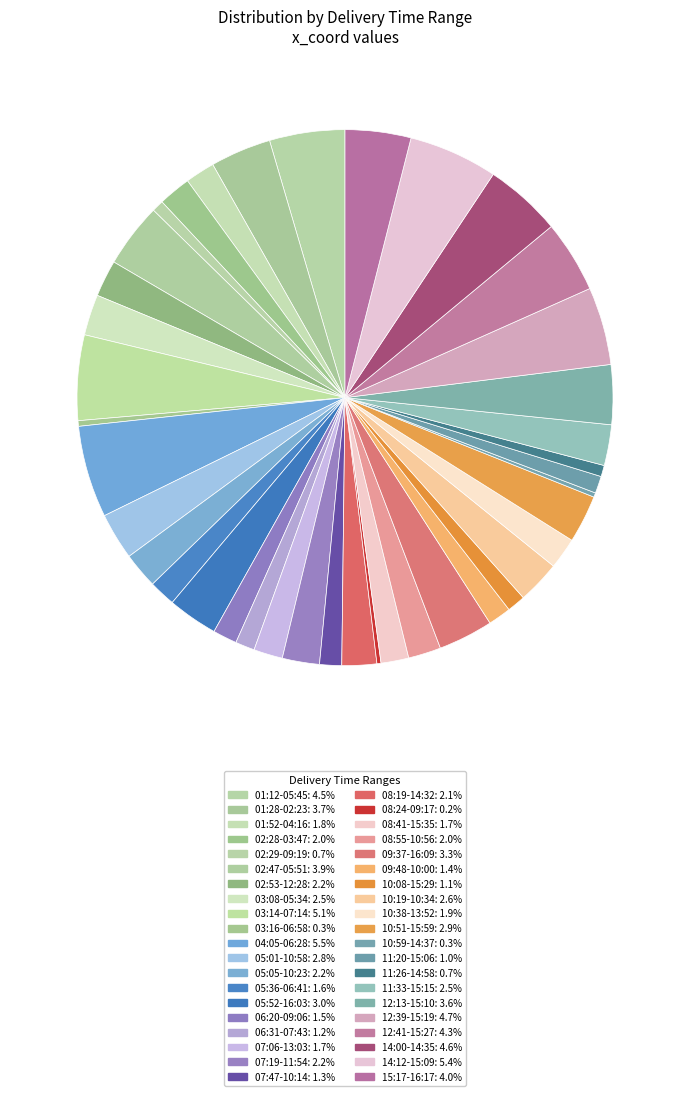

Does 08:41-15:35 represent more than half of the total?

No